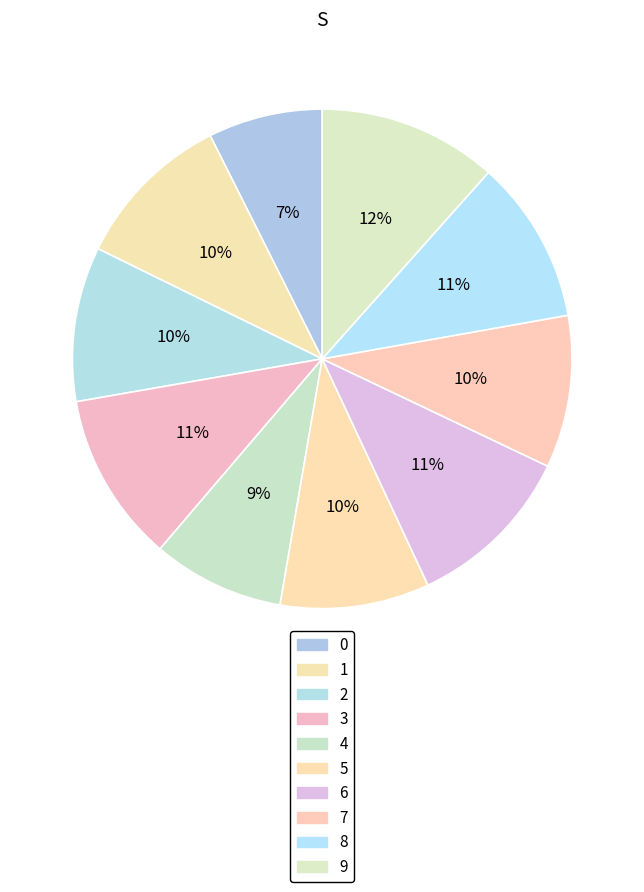

Does 5 represent more than half of the total?

No